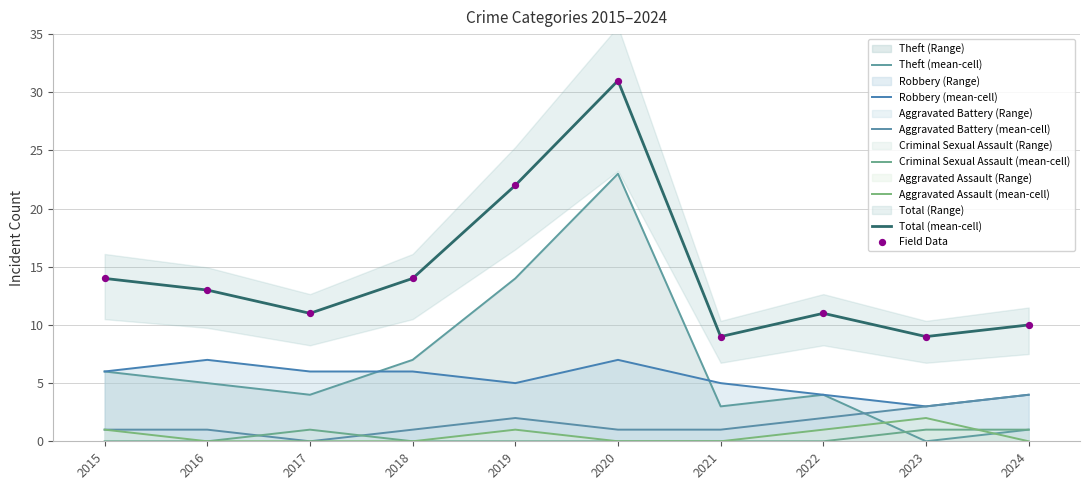

Which series has the largest total across all categories?

Total